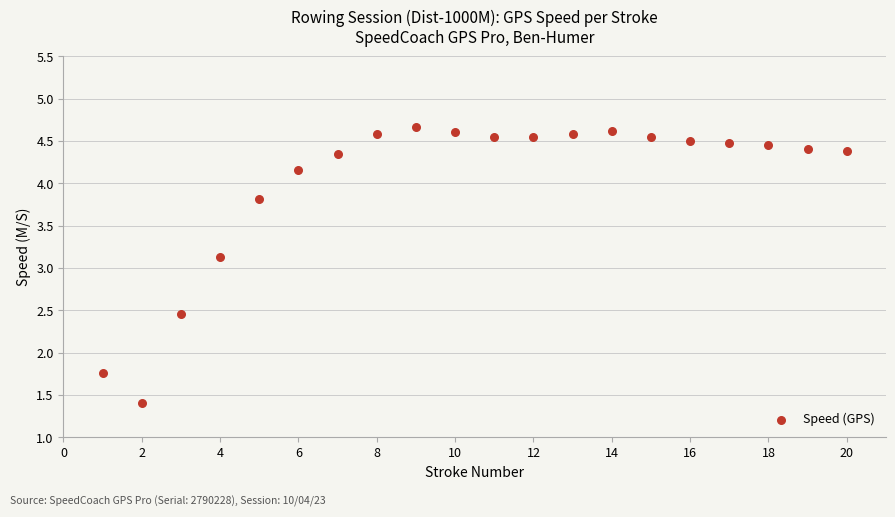

What Y value in the scatter plot is closest to 3?

3.1